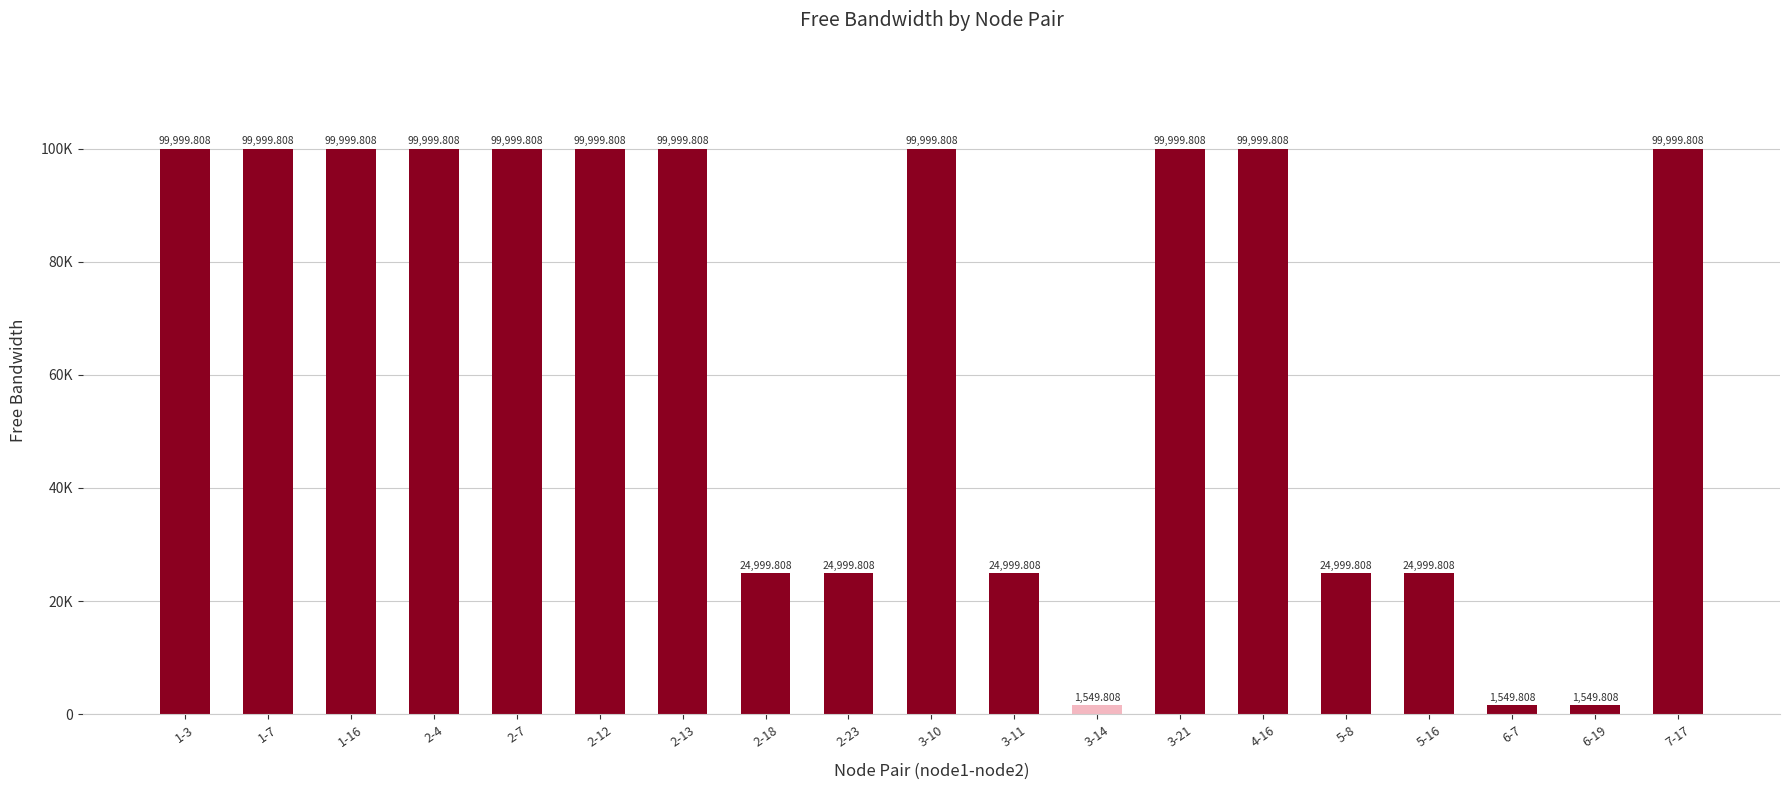

What is the value of the 14th bar from the left?

99999.8